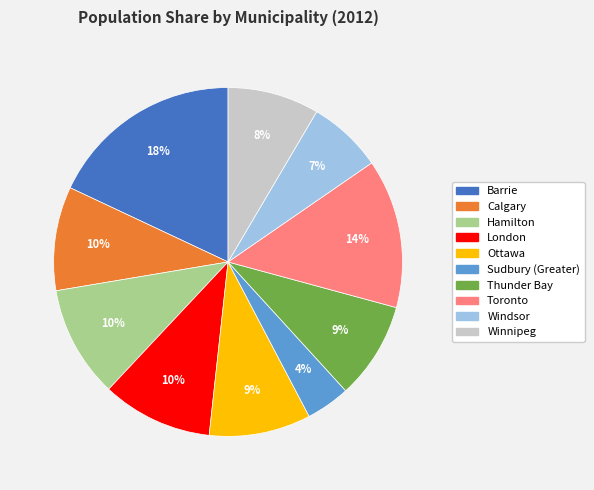

What percentage is the Ottawa slice, to the nearest percent?

9%